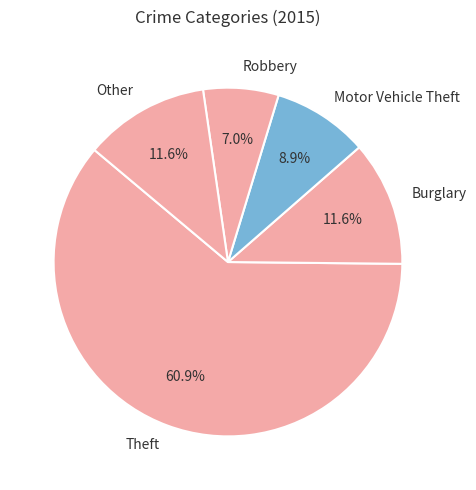

What is the total percentage of Other and Theft?

72.5%